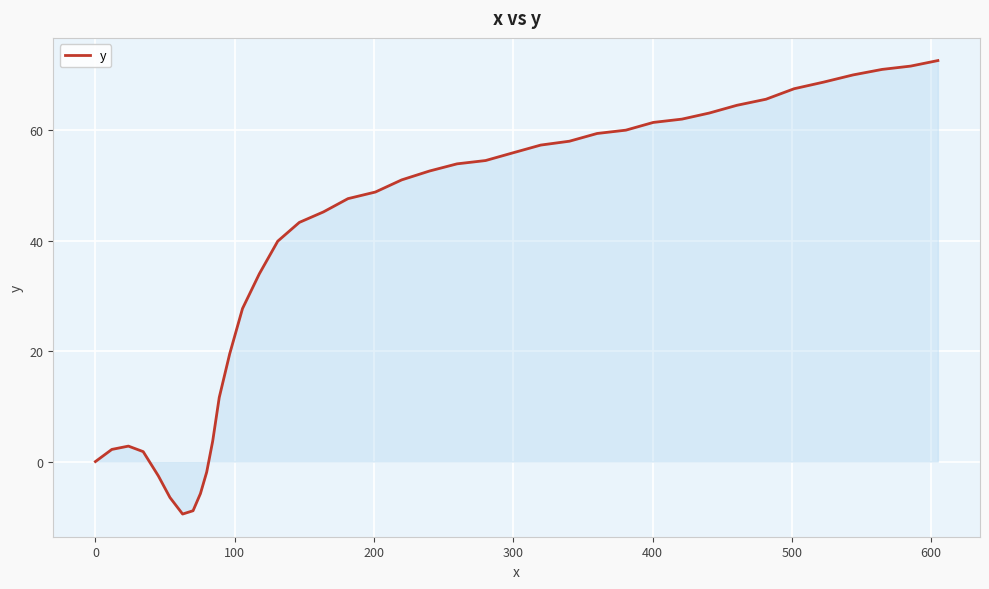

Reading left to right, transcribe all the data shown in this chart.

0.0	2.2	2.8	1.8	-2.6	-6.5	-9.5	-8.9	-5.8	-1.9	3.7	11.6	19.5	27.7	34.0	39.9	43.3	45.2	47.6	48.8	51.0	52.6	53.9	54.5	55.9	57.3	58.0	59.4	60.0	61.4	62.0	63.1	64.5	65.6	67.5	68.7	70.0	71.0	71.6	72.6